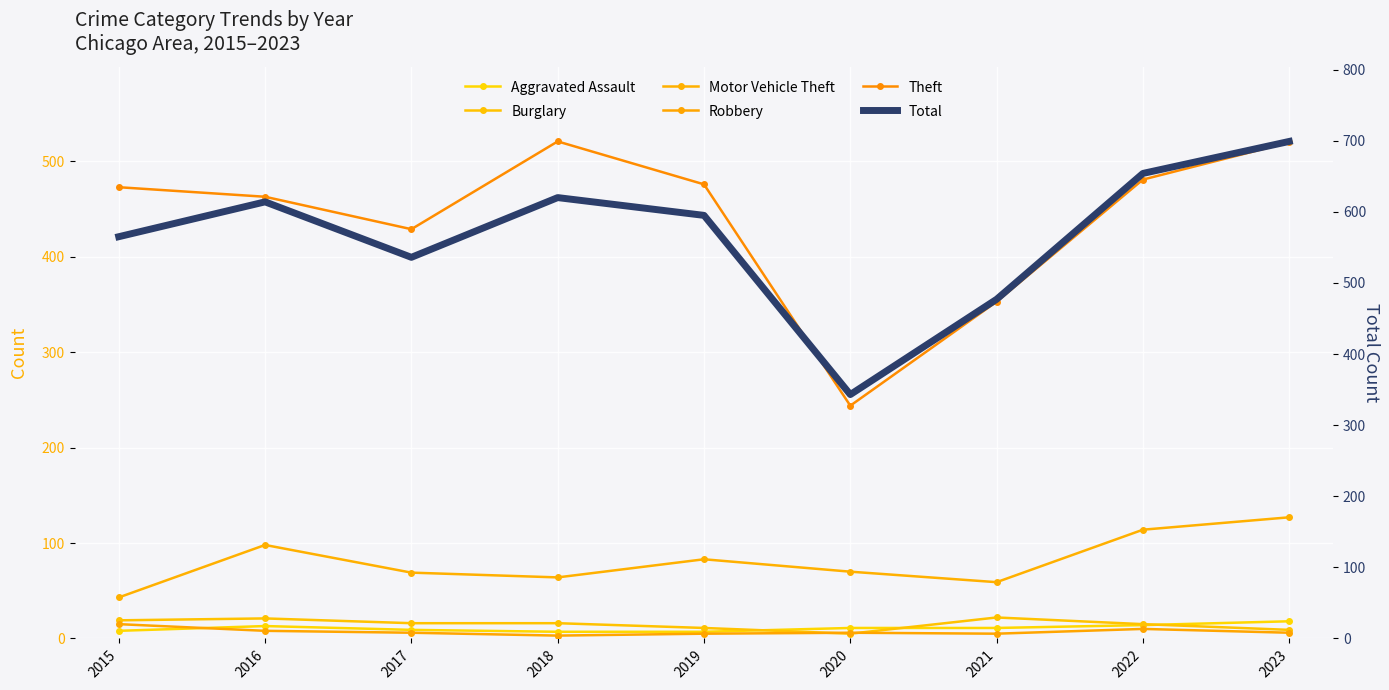

What are all the series names shown in the legend?

Aggravated Assault, Burglary, Motor Vehicle Theft, Robbery, Theft, Total